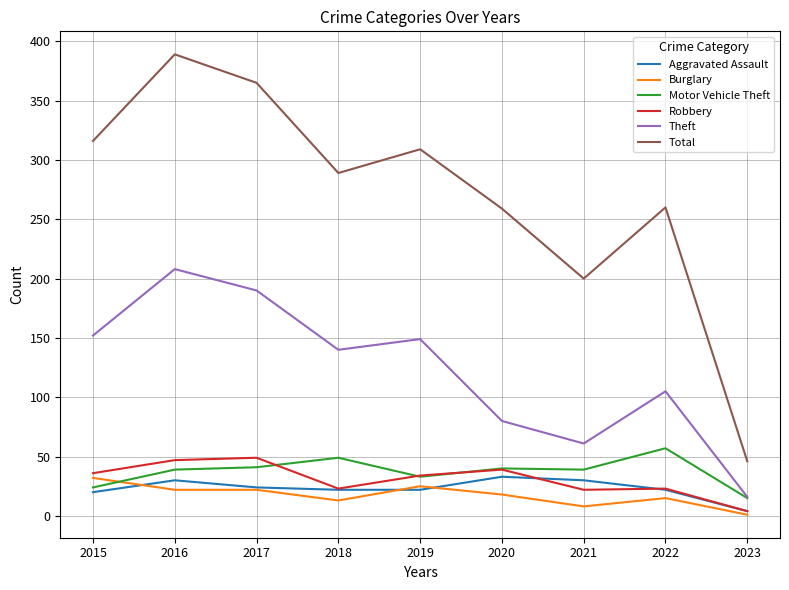

Count the number of data series in this chart.

6